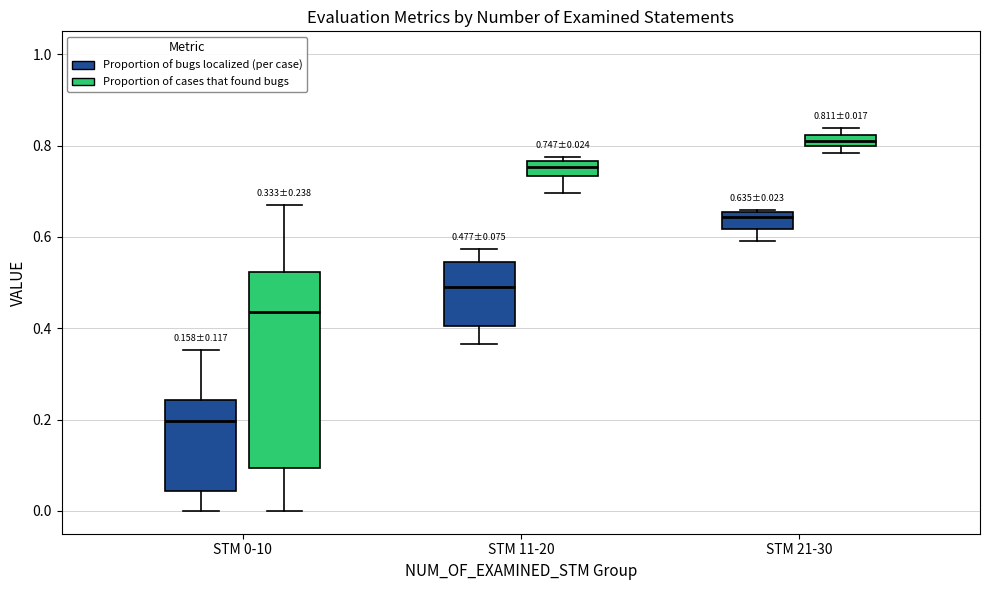

Comparing the boxes themselves (not the whiskers), which one is the tallest?

STM 0-10 (Proportion of cases that found bugs)